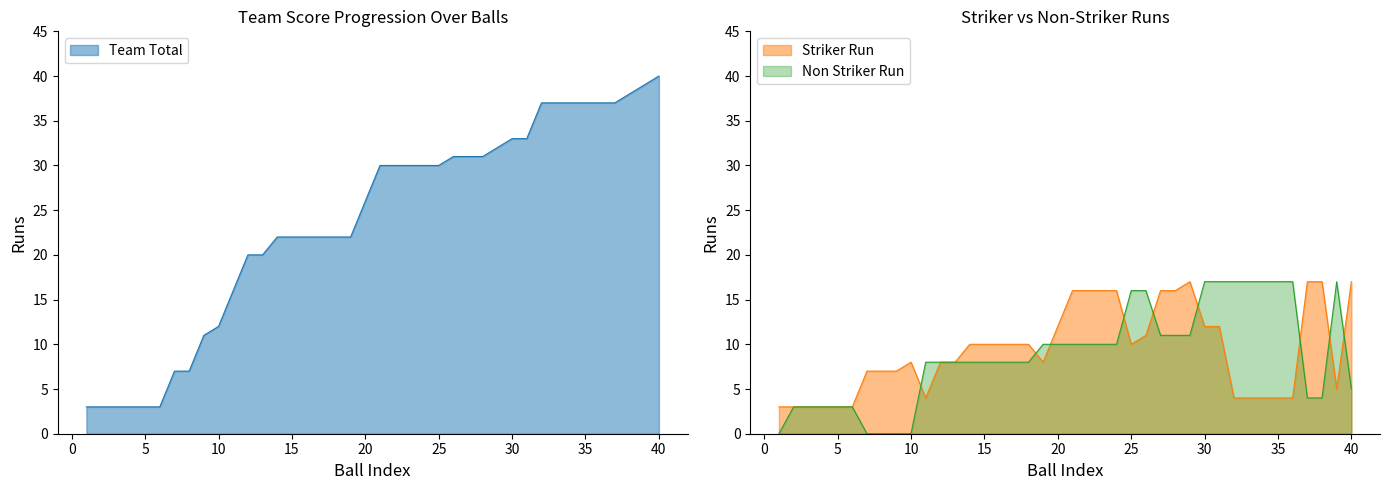

True or false: Striker Run and Team Total cross at least once.

False